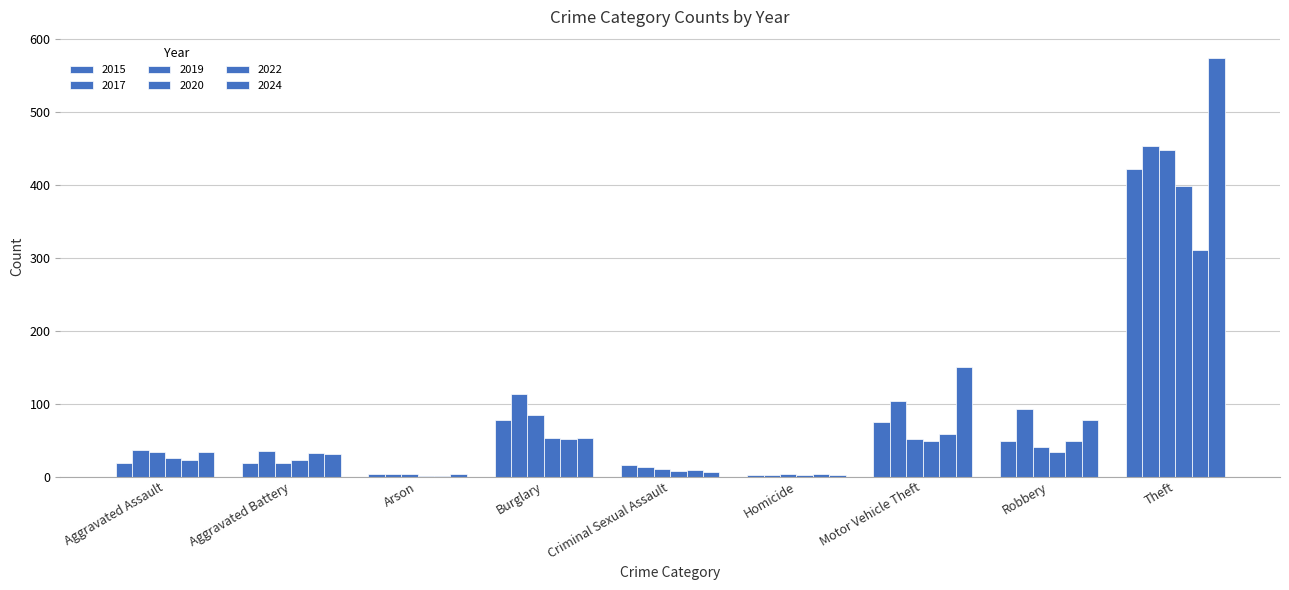

At which label does 2022 first exceed 32?

Burglary